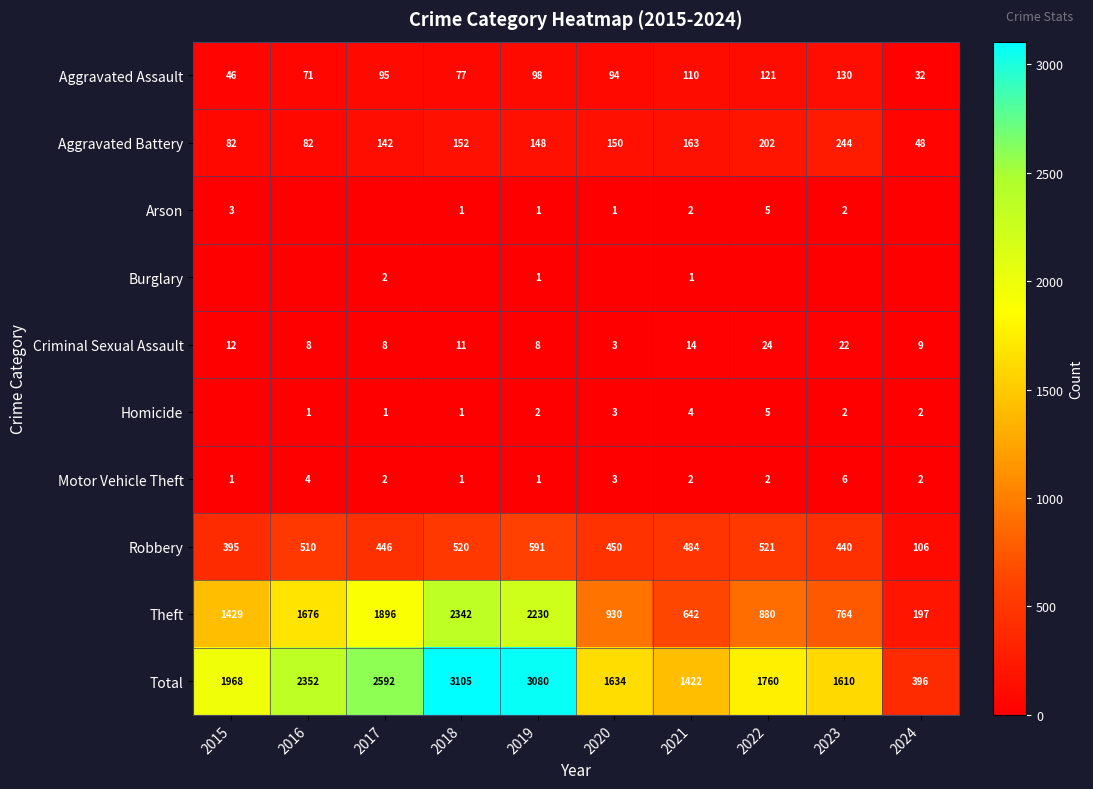

The value of Total at 2020 is 1634. True or false?

True